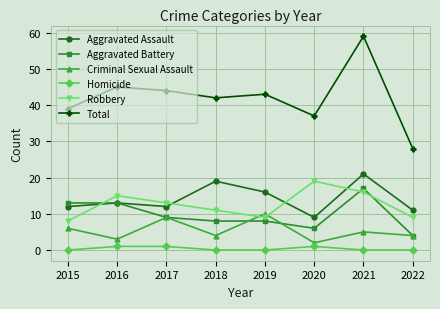

Where is Aggravated Assault nearest to the value 15?

2019